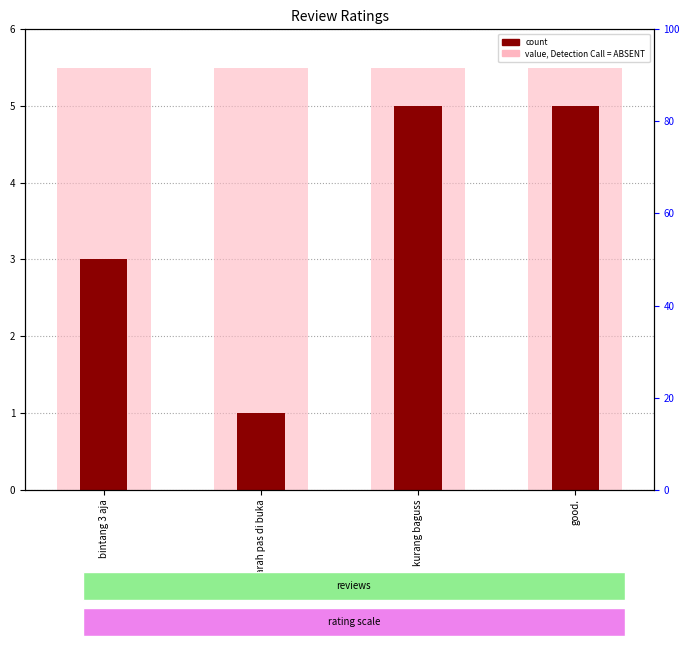

At which category is the sum across all series the highest?

kurang baguss